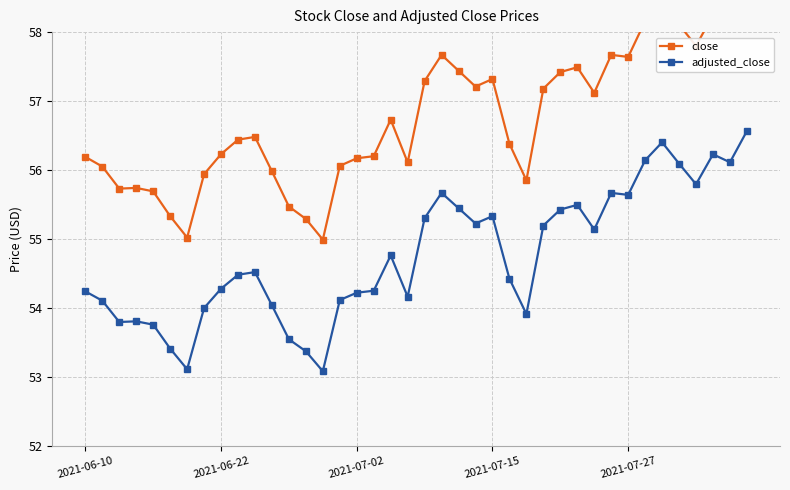

What is the average value of the adjusted_close series?

54.8